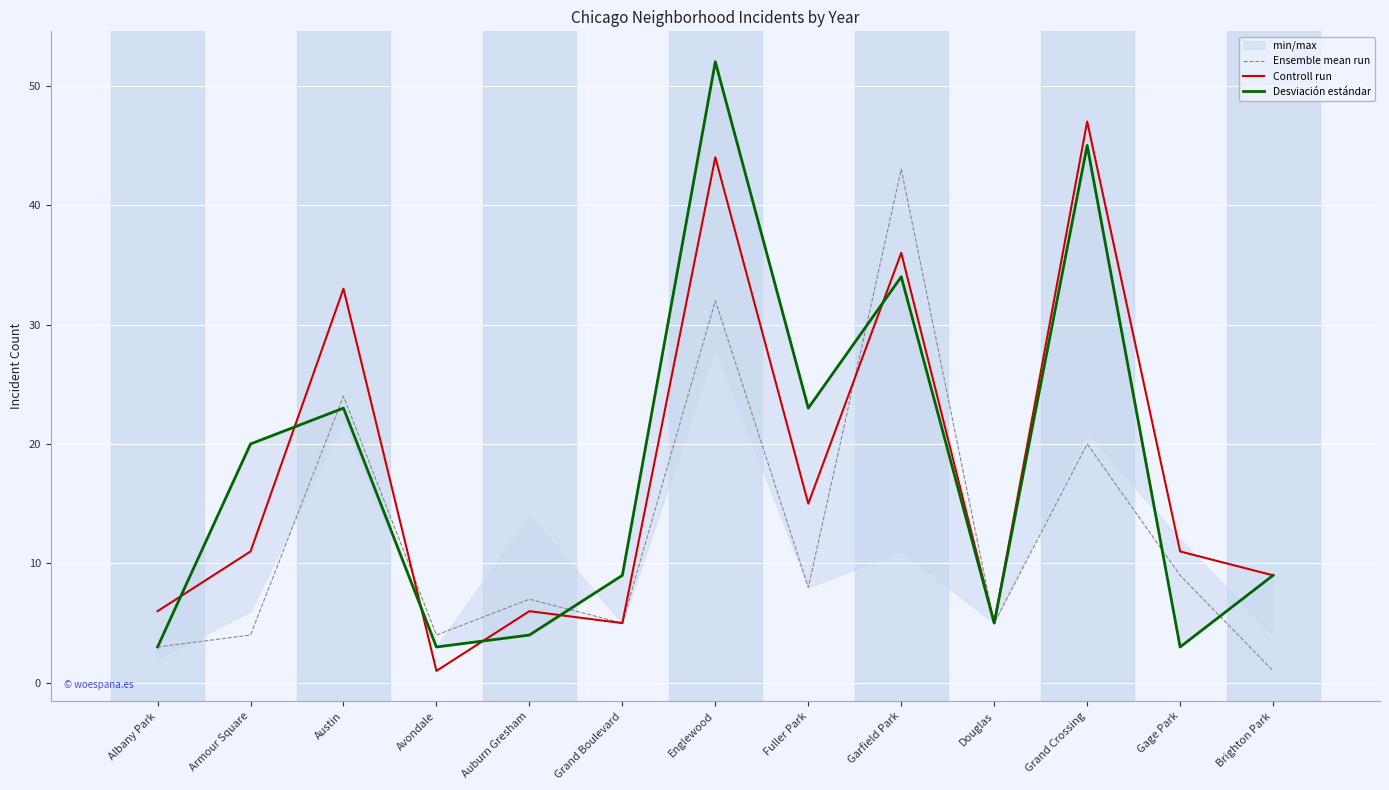

What is the difference between the Desviación estándar values at Auburn Gresham and Brighton Park?

5